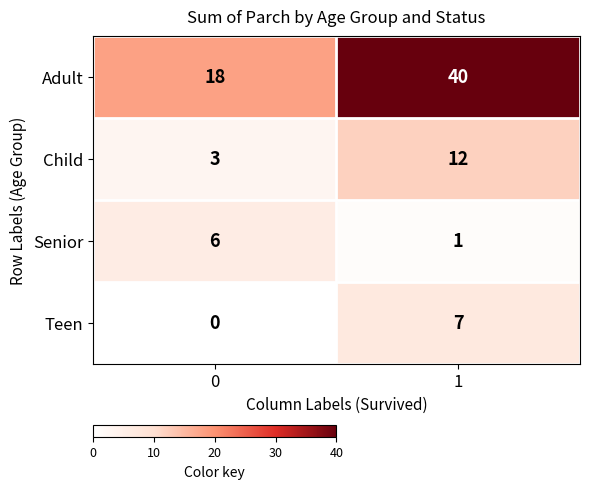

List the labels in order of Senior value, largest first.

0, 1